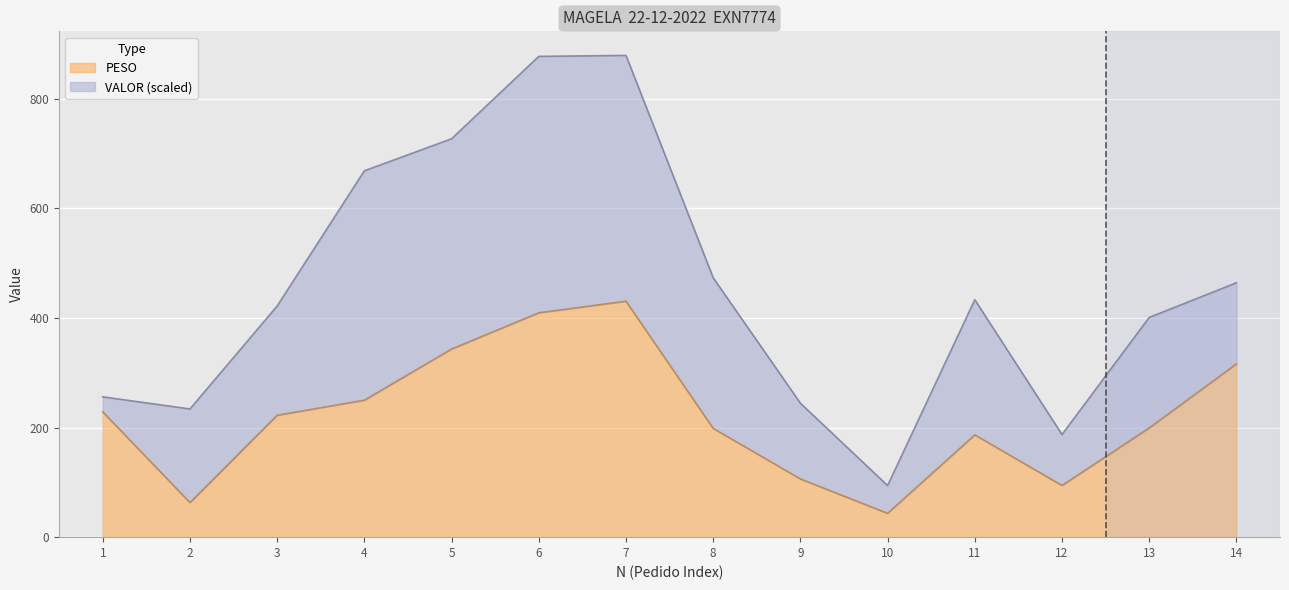

Rank the categories by value from lowest to highest.

10, 2, 12, 9, 11, 8, 13, 3, 1, 4, 14, 5, 6, 7